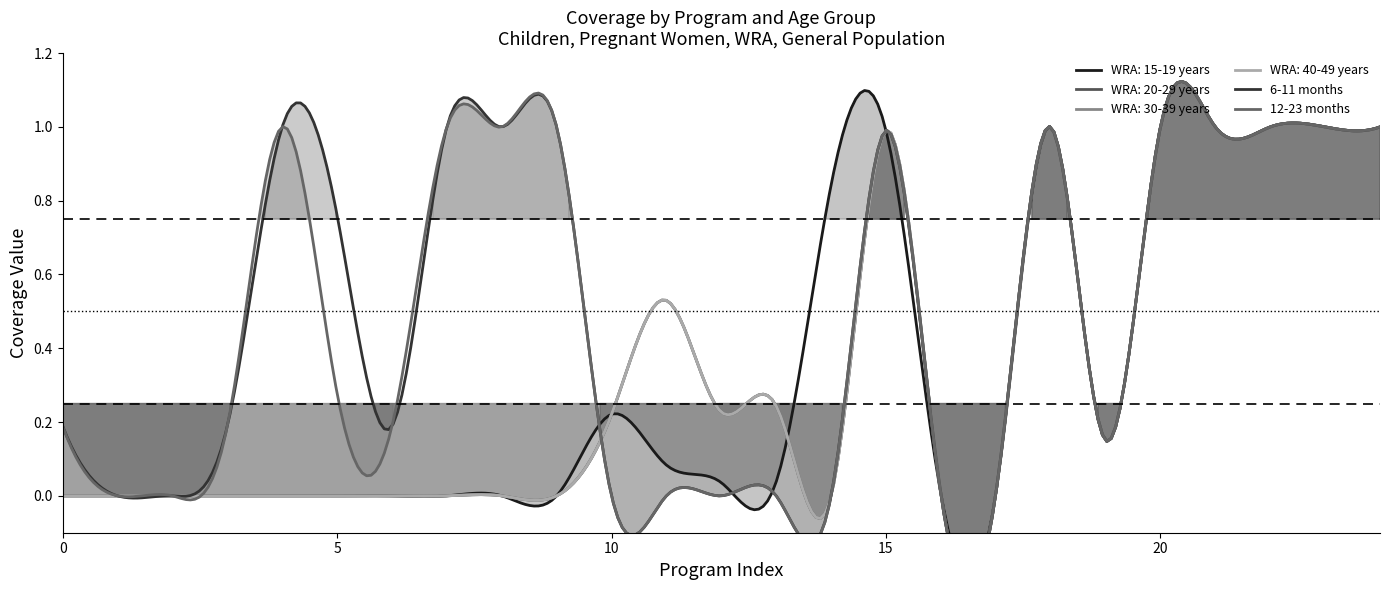

Reading left to right, list all the values displayed in this chart.

WRA: 15-19 years: 0.0	0.0	0.0	0.0	0.0	0.0	0.0	0.0	0.0	0.0	0.2	0.1	0.0	0.0	0.8	1.0	0.0	0.0	1.0	0.1	1.0	1.0	1.0	1.0	1.0
WRA: 20-29 years: 0.0	0.0	0.0	0.0	0.0	0.0	0.0	0.0	0.0	0.0	0.2	0.5	0.2	0.2	0.0	1.0	0.0	0.0	1.0	0.1	1.0	1.0	1.0	1.0	1.0
WRA: 30-39 years: 0.0	0.0	0.0	0.0	0.0	0.0	0.0	0.0	0.0	0.0	0.2	0.5	0.2	0.2	0.0	1.0	0.0	0.0	1.0	0.1	1.0	1.0	1.0	1.0	1.0
WRA: 40-49 years: 0.0	0.0	0.0	0.0	0.0	0.0	0.0	0.0	0.0	0.0	0.2	0.5	0.2	0.2	0.0	1.0	0.0	0.0	1.0	0.1	1.0	1.0	1.0	1.0	1.0
6-11 months: 0.2	0.0	0.0	0.2	1.0	0.8	0.2	1.0	1.0	1.0	0.0	0.0	0.0	0.0	0.0	1.0	0.0	0.0	1.0	0.1	1.0	1.0	1.0	1.0	1.0
12-23 months: 0.2	0.0	0.0	0.2	1.0	0.3	0.2	1.0	1.0	1.0	0.0	0.0	0.0	0.0	0.0	1.0	0.0	0.0	1.0	0.1	1.0	1.0	1.0	1.0	1.0